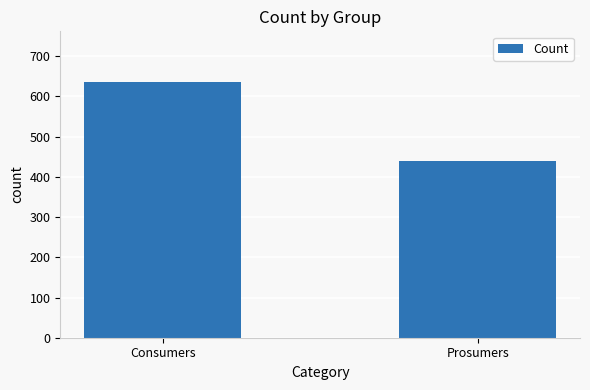

How many data points are less than 635?

1